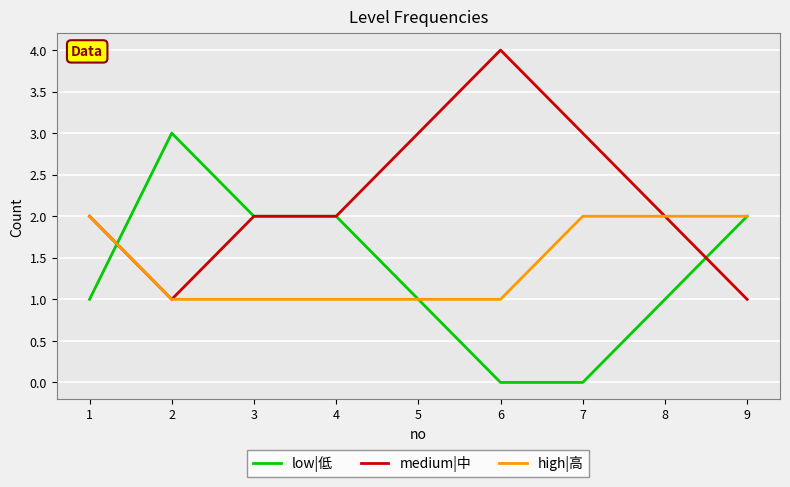

What is the highest value of the low|低 series?

3